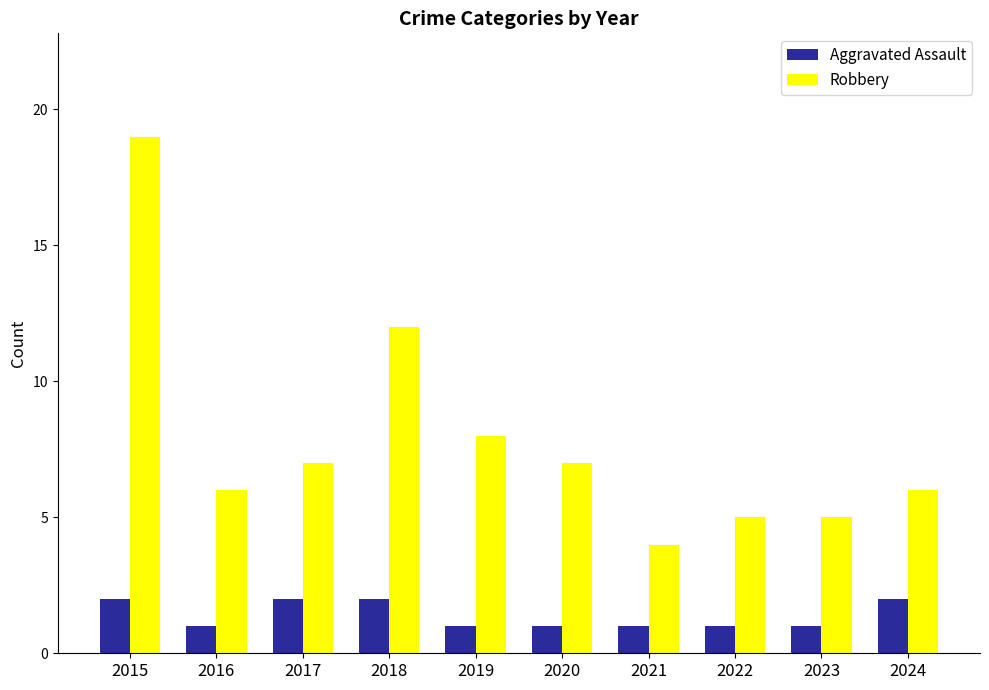

Rank the series by their maximum value, from lowest to highest.

Aggravated Assault, Robbery